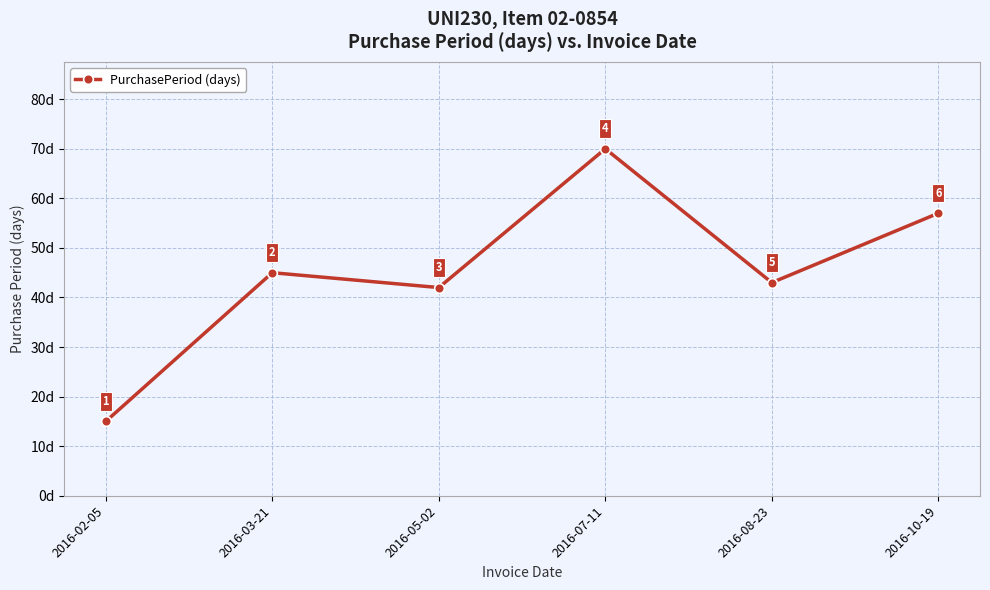

What is the sum of the values at 2016-02-05 and 2016-10-19?

72